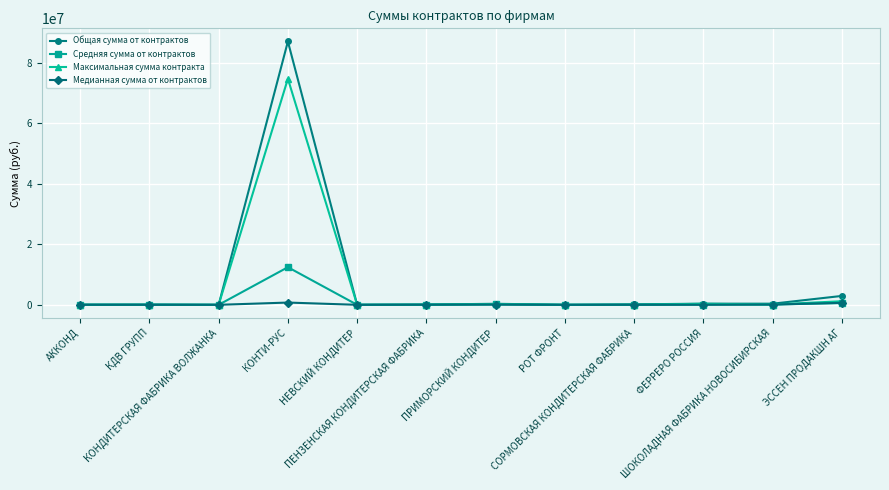

Rank the series by their maximum value, from lowest to highest.

Медианная сумма от контрактов, Средняя сумма от контрактов, Максимальная сумма контракта, Общая сумма от контрактов